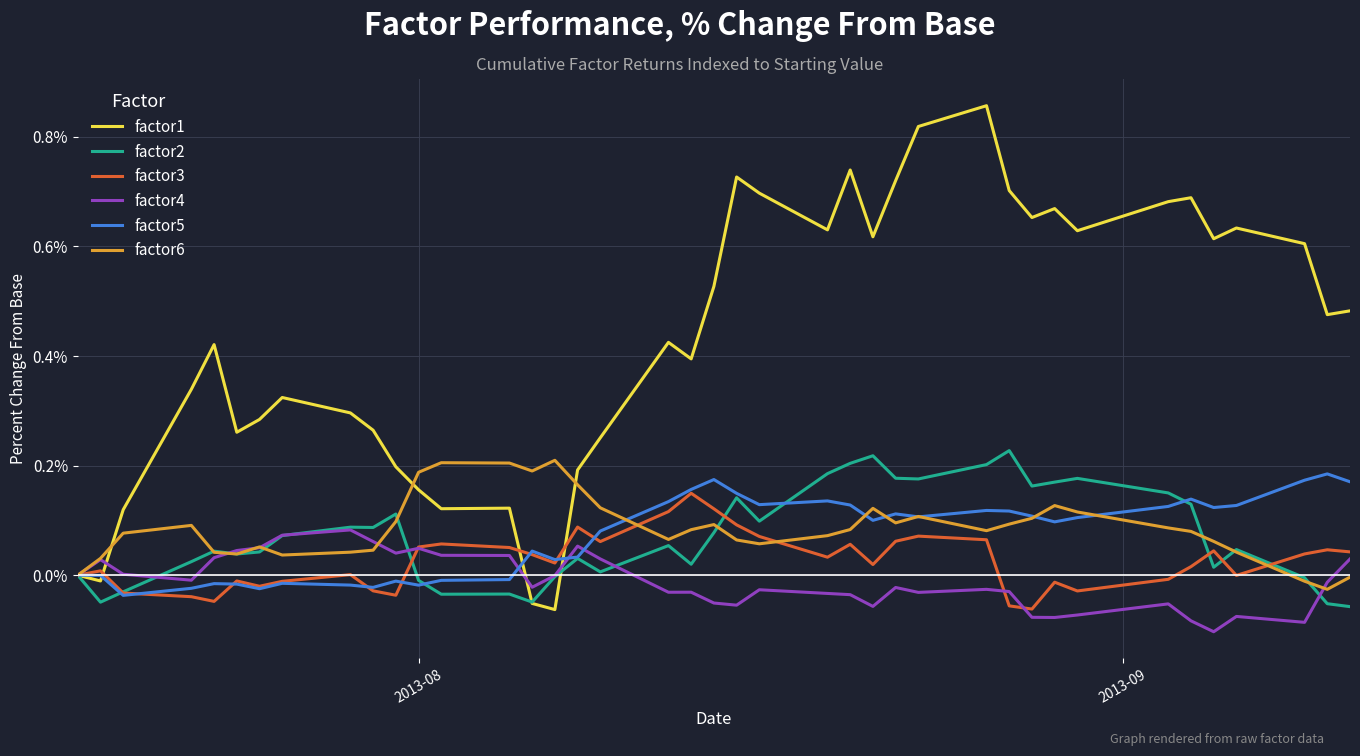

Which series has the largest total across all categories?

factor1